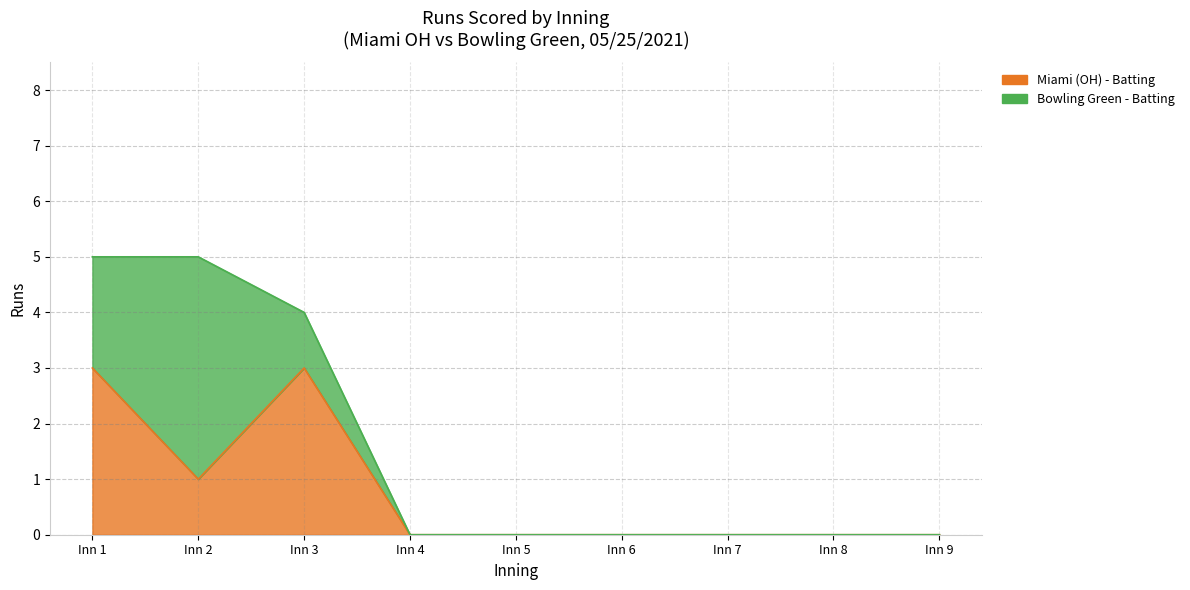

What is the value of the 2nd point from the left?

1